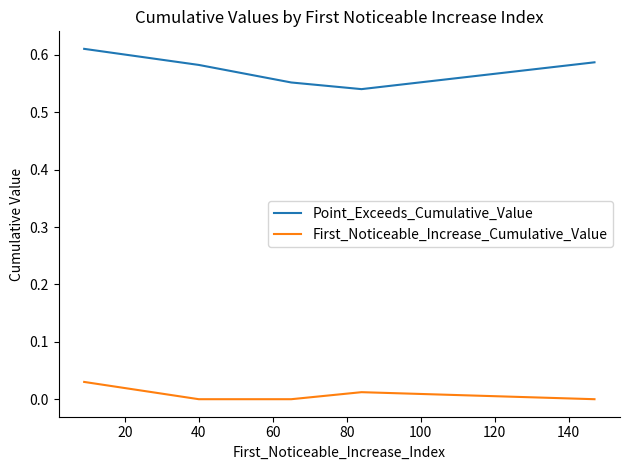

True or false: Point_Exceeds_Cumulative_Value has more than 1 interior local peaks.

False